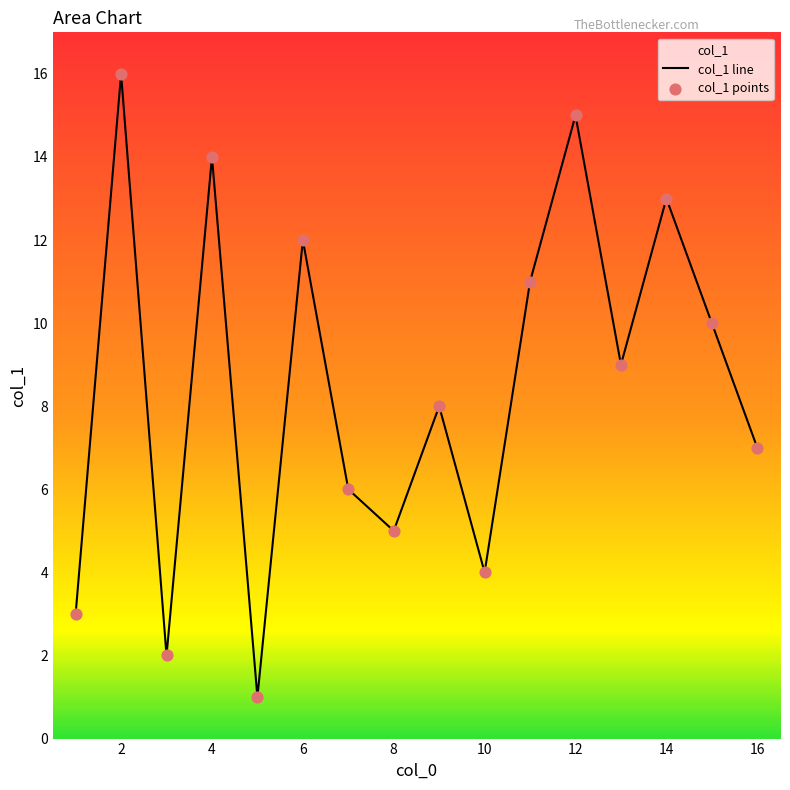

What is the change in value from 5 to 6?

+11